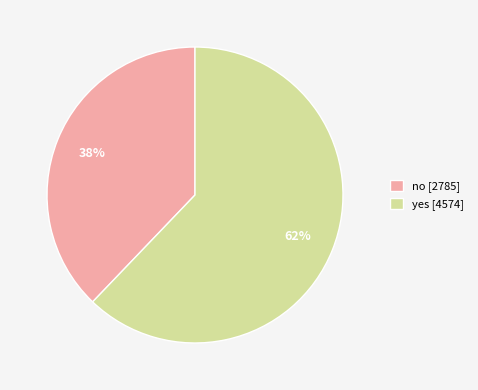

To the nearest percent, what percentage of the pie is no?

38%